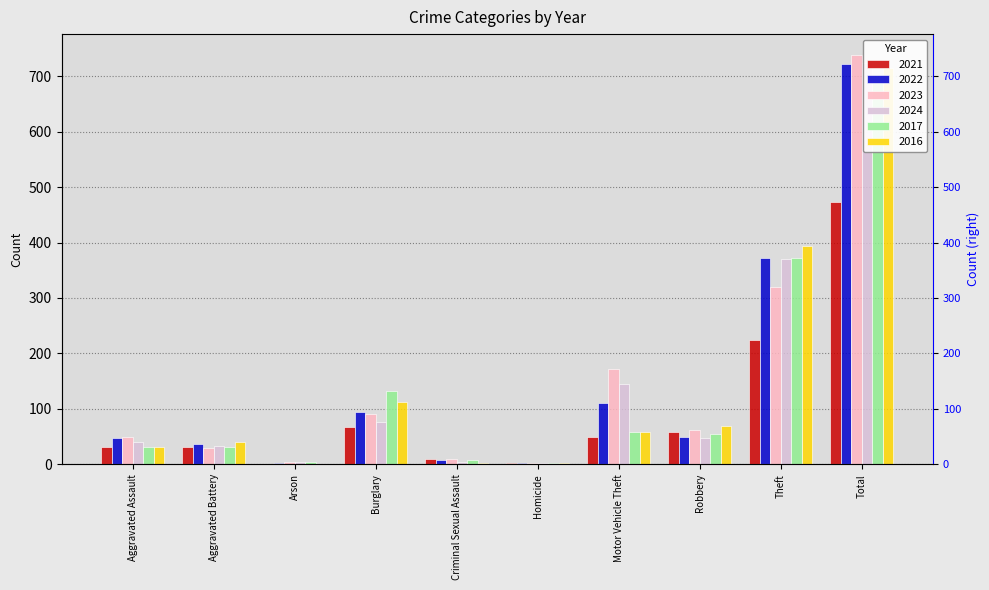

Rank the categories by 2024 value from lowest to highest.

Homicide, Arson, Criminal Sexual Assault, Aggravated Battery, Aggravated Assault, Robbery, Burglary, Motor Vehicle Theft, Theft, Total